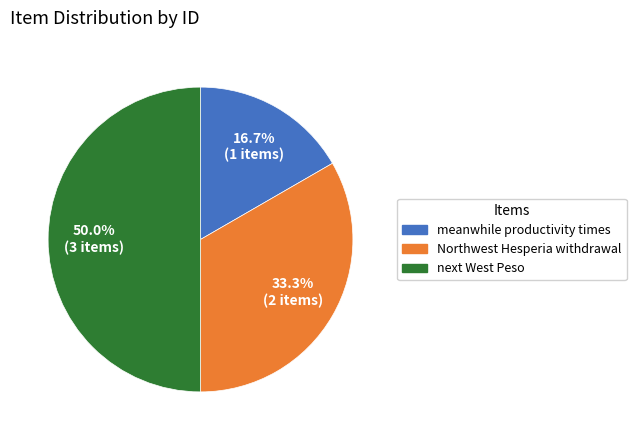

Which slice is the smallest?

meanwhile productivity times